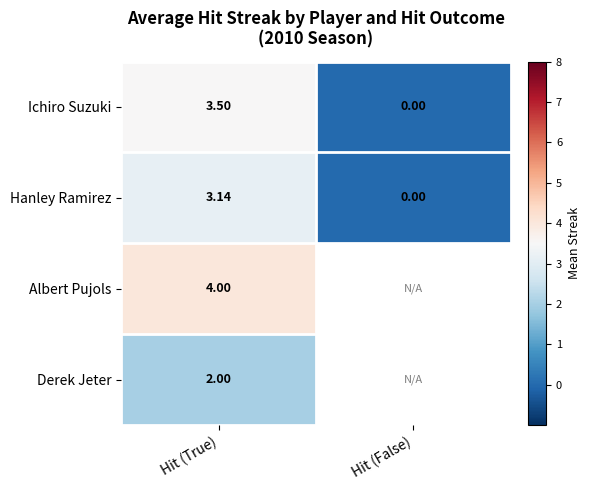

The Ichiro Suzuki series shows 2.4 at Hit (True). True or false?

False